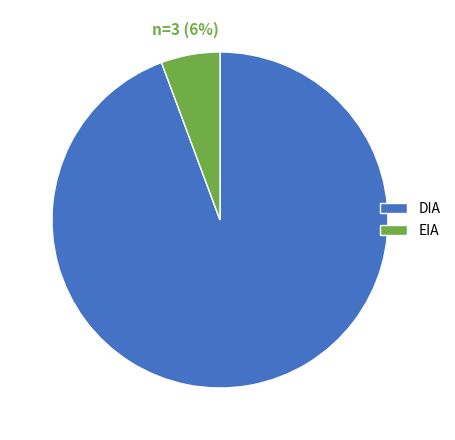

To the nearest percent, what percentage of the pie is EIA?

6%